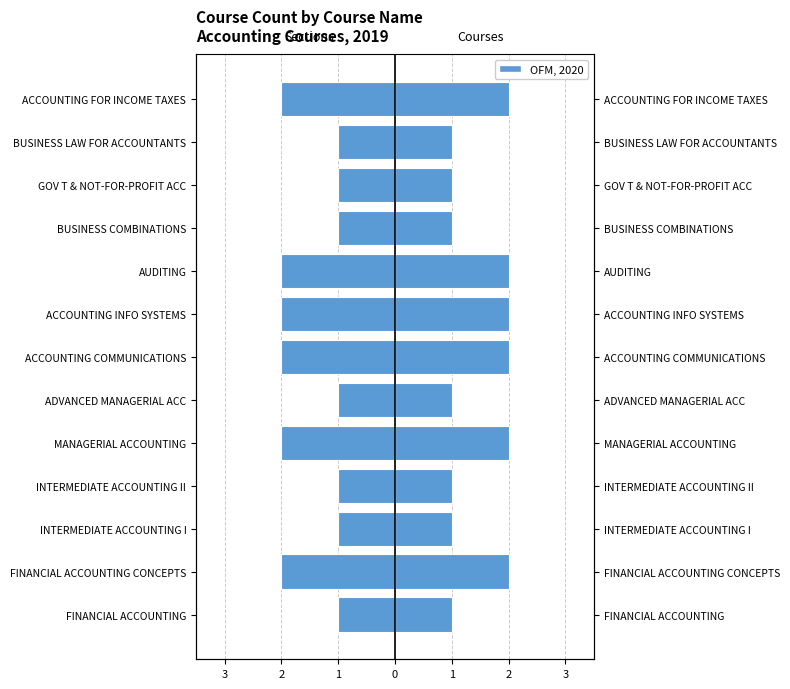

What is the value of the Sections (Left) bar at the 11th from the left?

-1